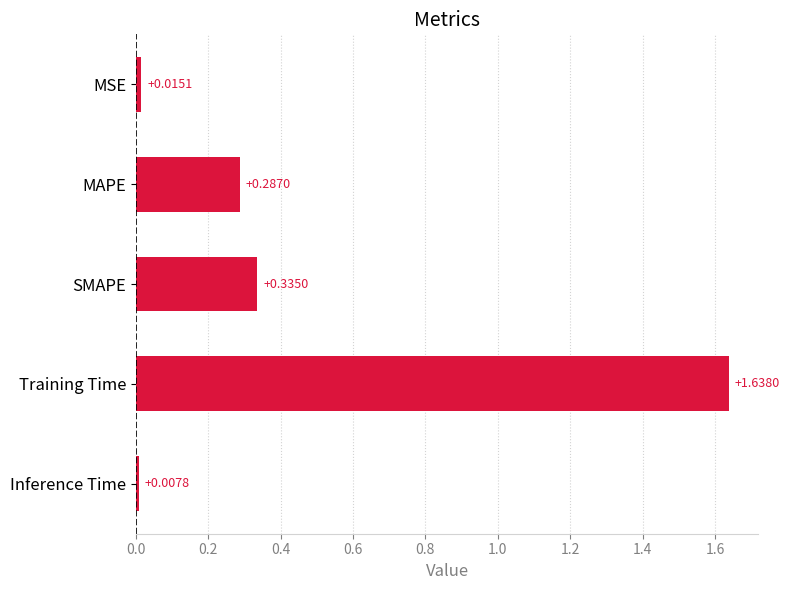

At which category does the chart reach its minimum across all series?

Inference Time